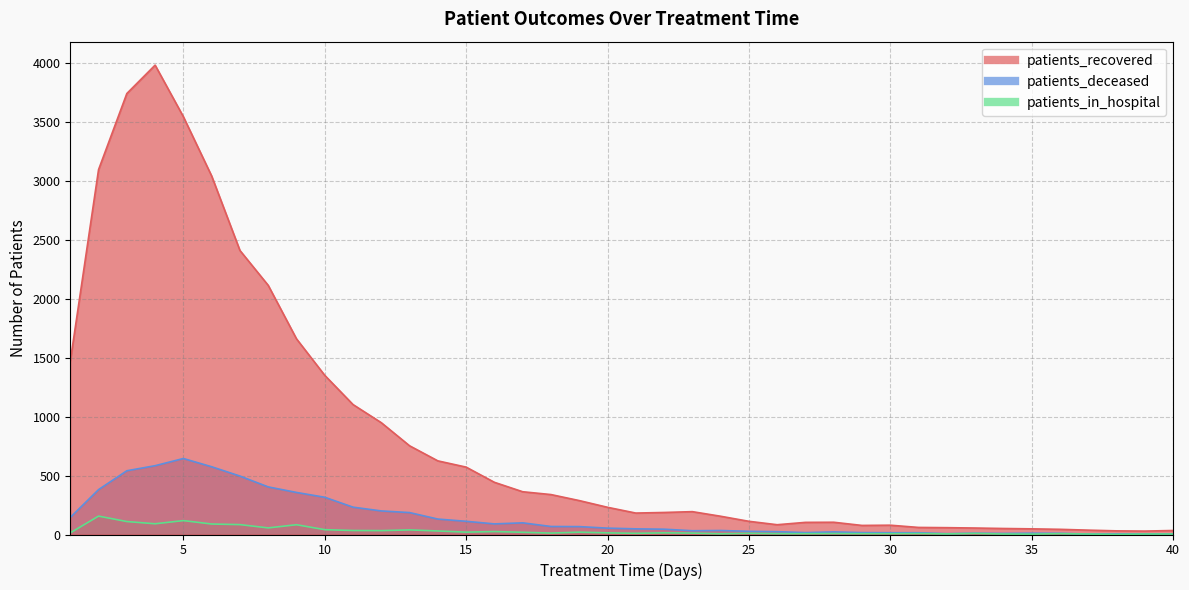

How many interior local peaks does the patients_recovered series have?

4